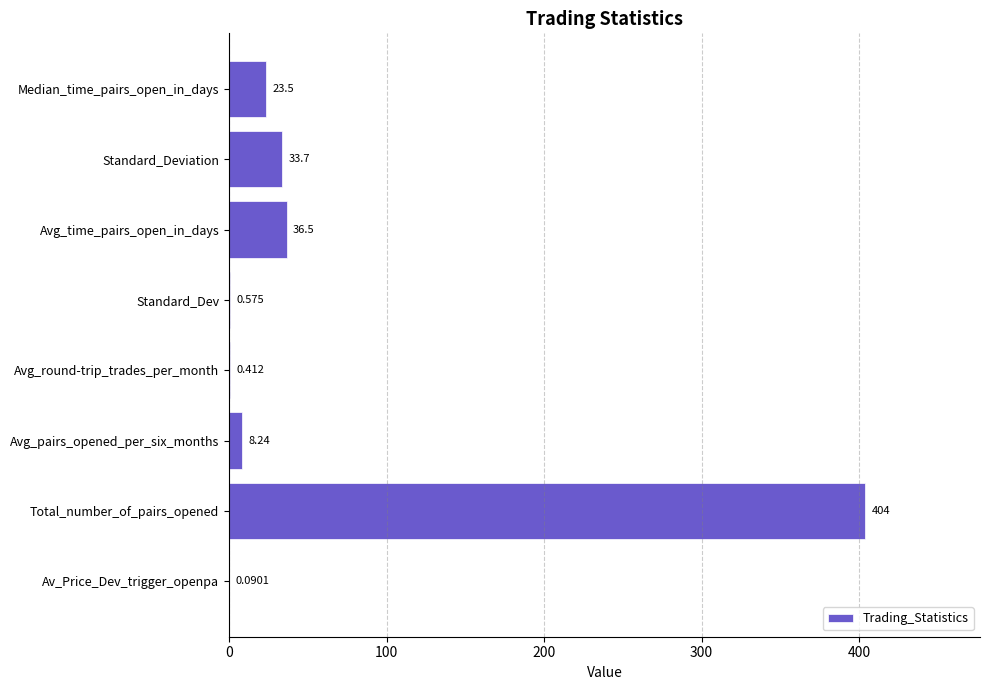

Count the number of values greater than 23.

4